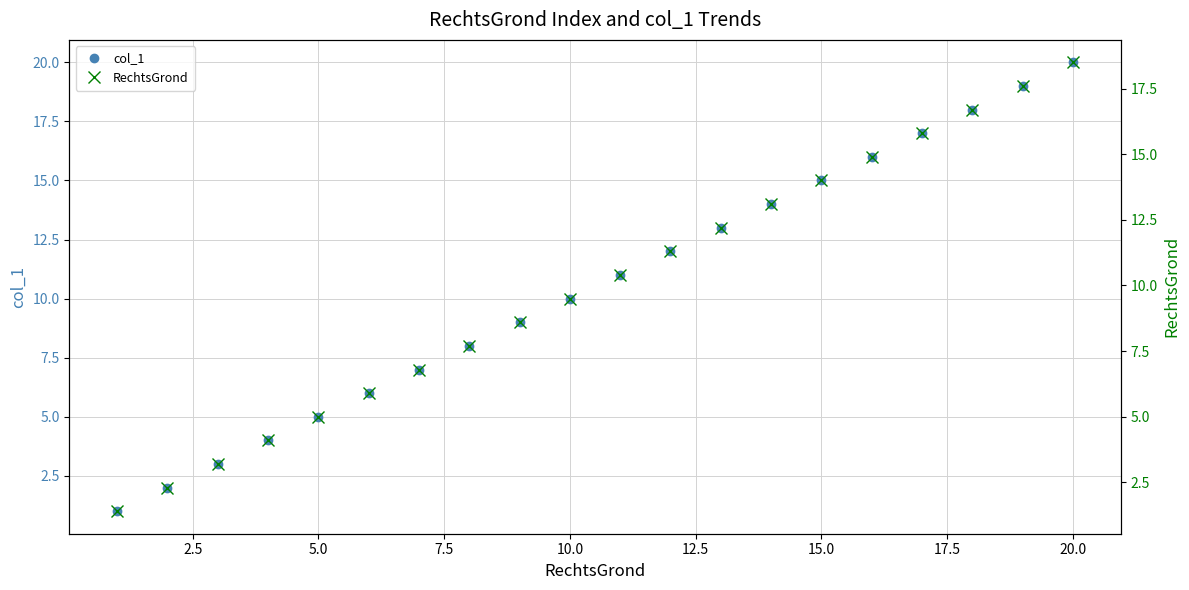

True or false: col_1 has more than 2 points higher than both neighbors.

False